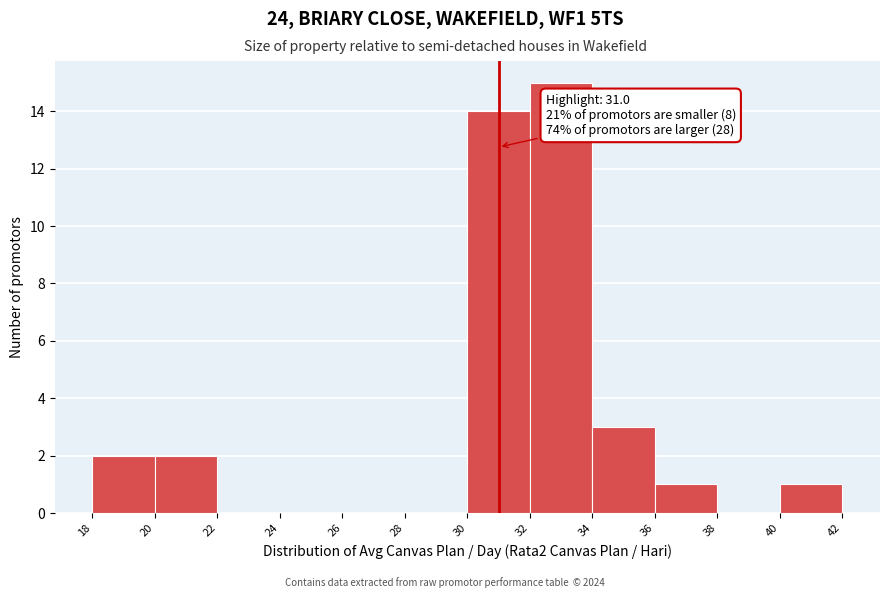

Over which range of the x-axis is the bar tallest?

32 to 34